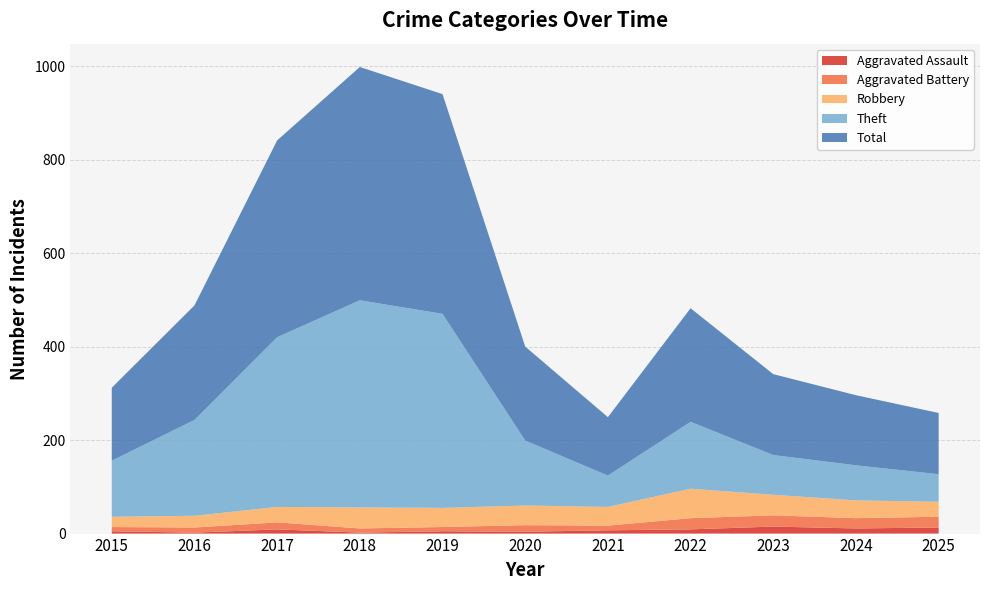

Reading left to right, extract all data points from this chart.

Aggravated Assault: 2015=5	2016=2	2017=9	2018=2	2019=5	2020=4	2021=7	2022=9	2023=15	2024=11	2025=13
Aggravated Battery: 2015=9	2016=11	2017=15	2018=9	2019=9	2020=14	2021=10	2022=24	2023=24	2024=22	2025=23
Robbery: 2015=22	2016=25	2017=33	2018=45	2019=41	2020=42	2021=40	2022=63	2023=44	2024=38	2025=32
Theft: 2015=120	2016=205	2017=363	2018=443	2019=415	2020=139	2021=67	2022=143	2023=85	2024=75	2025=59
Total: 2015=156	2016=245	2017=421	2018=499	2019=470	2020=201	2021=125	2022=243	2023=173	2024=150	2025=131